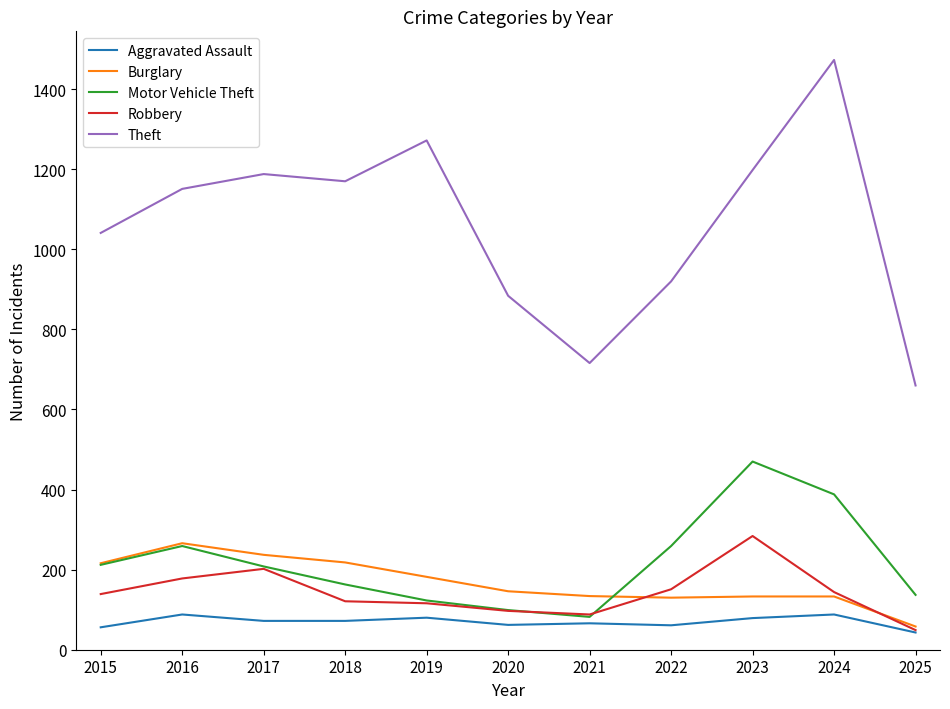

What is the total value across all series at 2025?

947